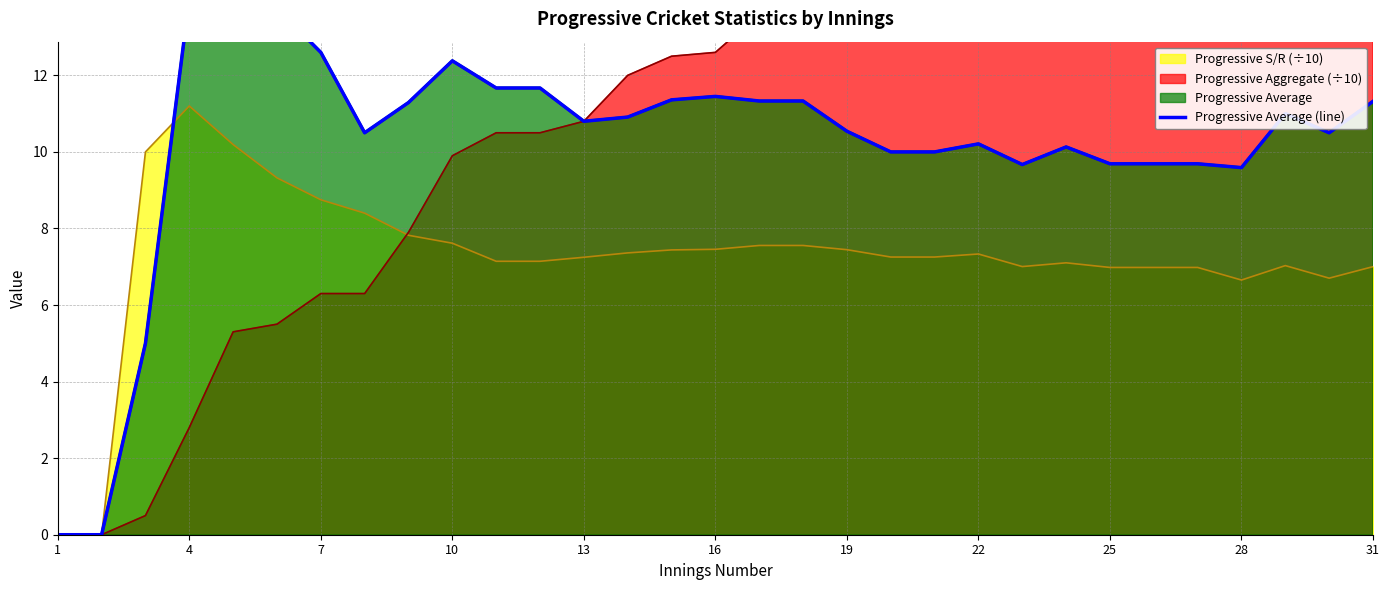

What is the highest value of the Progressive S/R (÷10) series?

11.2